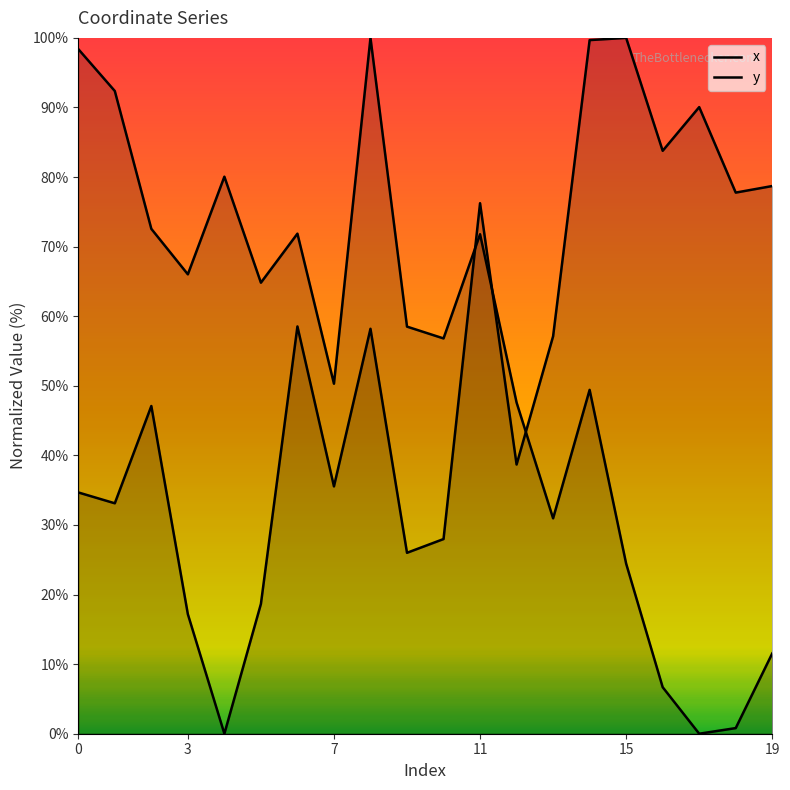

What is the value of the y point at the 11th from the left?

28.0